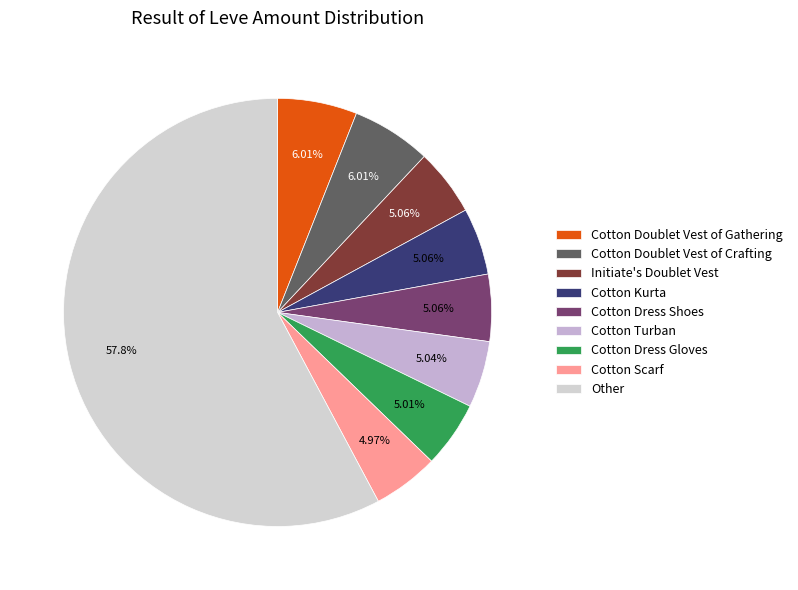

Count the number of slices in the pie.

9